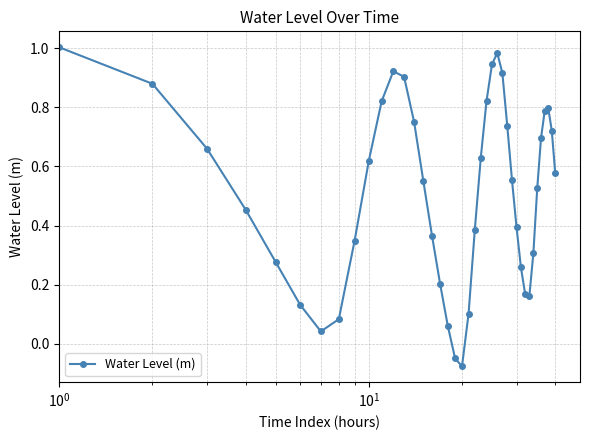

What is the difference between the maximum and second lowest values?

1.1